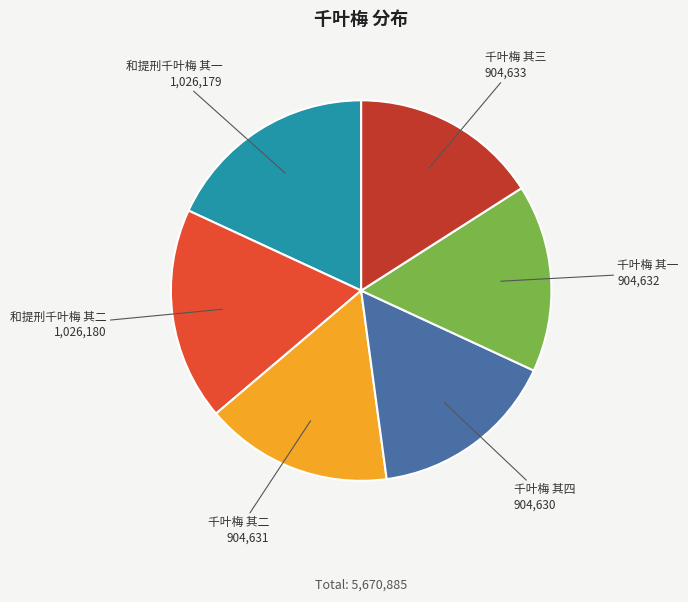

Does any single category account for the majority?

No